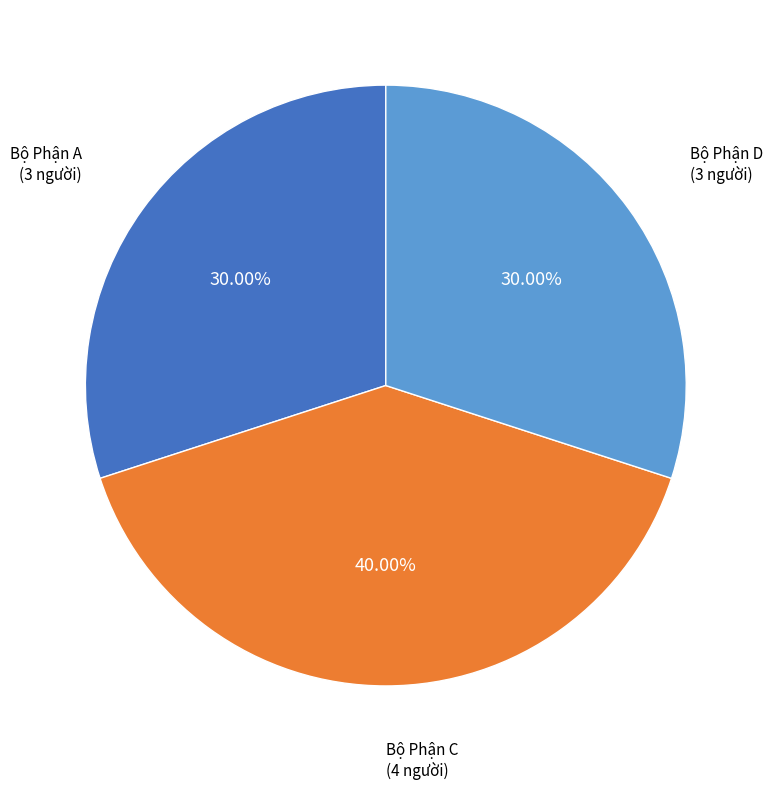

To the nearest percent, what portion does Bộ Phận D represent?

30%